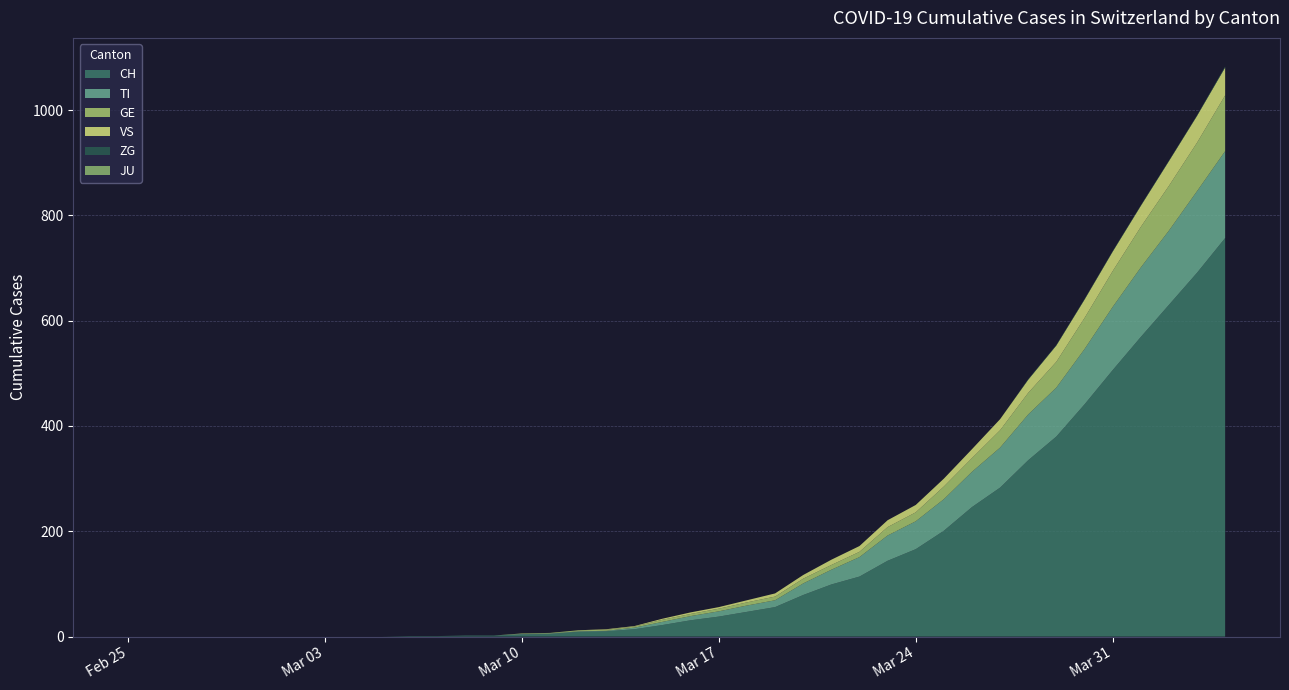

Reading right to left, transcribe all the data shown in this chart.

CH: 757	691	630	569	506	441	380	335	283	246	201	166	144	114	99	79	56	47	38	31	22	14	10	9	5	4	2	2	1	1	0	0	0	0	0	0	0	0	0	0
TI: 165	155	141	132	120	105	93	87	76	67	60	53	48	37	28	22	13	12	10	8	6	3	1	1	1	1	0	0	0	0	0	0	0	0	0	0	0	0	0	0
GE: 106	92	85	77	68	59	49	41	33	26	24	17	16	10	9	9	7	6	5	4	4	2	2	2	1	1	0	0	0	0	0	0	0	0	0	0	0	0	0	0
JU: 0	0	0	0	0	0	0	0	0	0	0	0	0	0	0	0	0	0	0	0	0	0	0	0	0	0	0	0	0	0	0	0	0	0	0	0	0	0	0	0
VS: 53	51	47	40	37	35	31	25	21	17	15	14	13	11	10	7	6	4	3	3	2	1	1	0	0	0	0	0	0	0	0	0	0	0	0	0	0	0	0	0
ZG: 2	1	1	1	1	1	1	1	0	0	0	0	0	0	0	0	0	0	0	0	0	0	0	0	0	0	0	0	0	0	0	0	0	0	0	0	0	0	0	0